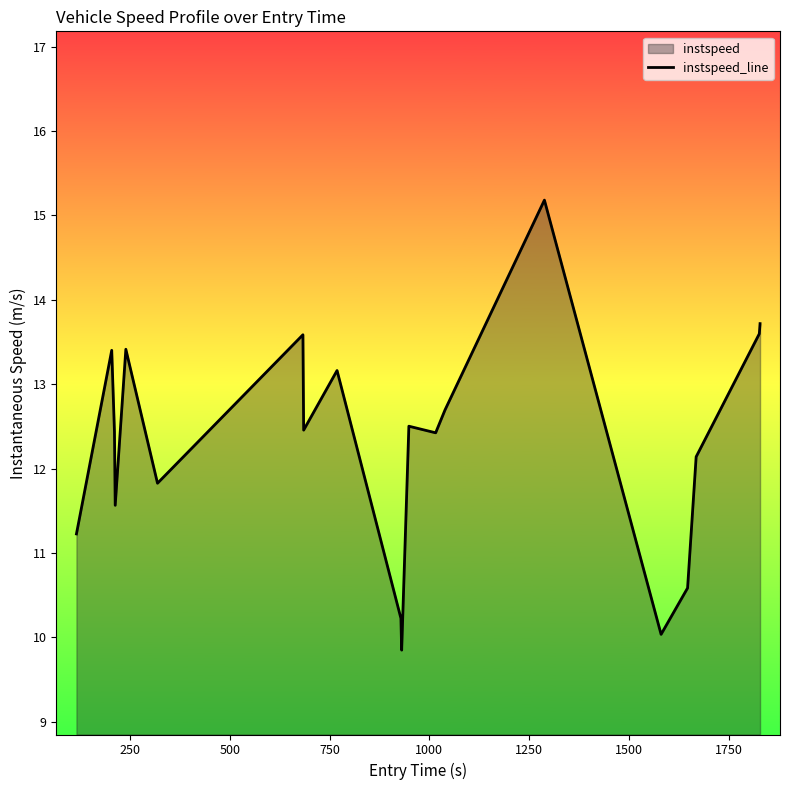

What is the maximum value shown in the chart?

15.2